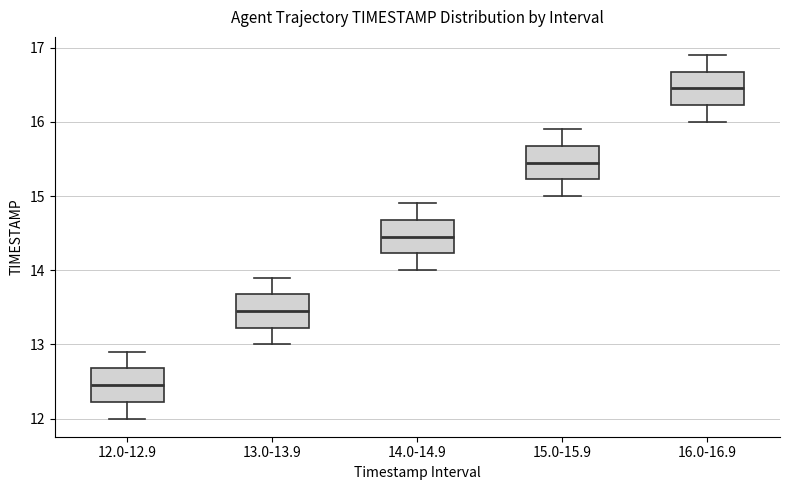

Reading left to right, transcribe this box plot: for each box, give where its median line is, the range the box spans, and where its two whiskers end, as read against the y-axis. The values are not printed on the chart, so give them approximately, as read against the axis.

12.0-12.9: median 12.5, box 12.2 to 12.7, whiskers 12.0 to 12.9
13.0-13.9: median 13.5, box 13.2 to 13.7, whiskers 13.0 to 13.9
14.0-14.9: median 14.5, box 14.2 to 14.7, whiskers 14.0 to 14.9
15.0-15.9: median 15.5, box 15.2 to 15.7, whiskers 15.0 to 15.9
16.0-16.9: median 16.5, box 16.2 to 16.7, whiskers 16.0 to 16.9